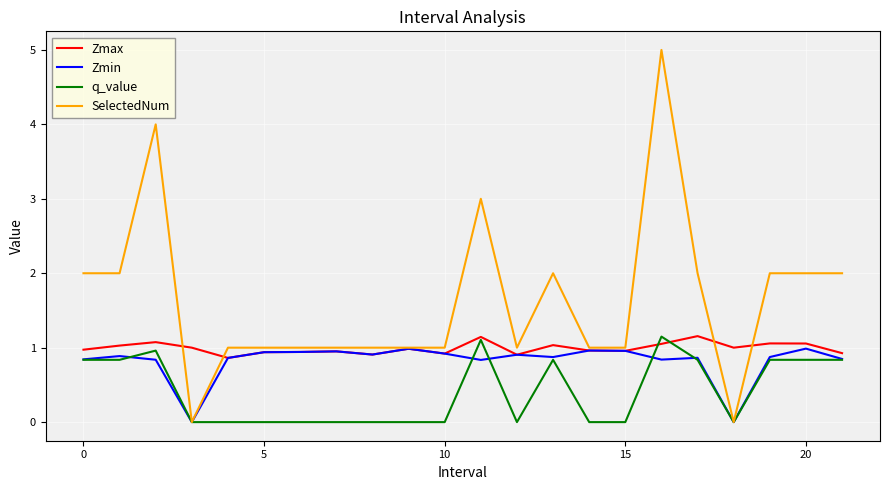

Which series has the largest total across all categories?

SelectedNum